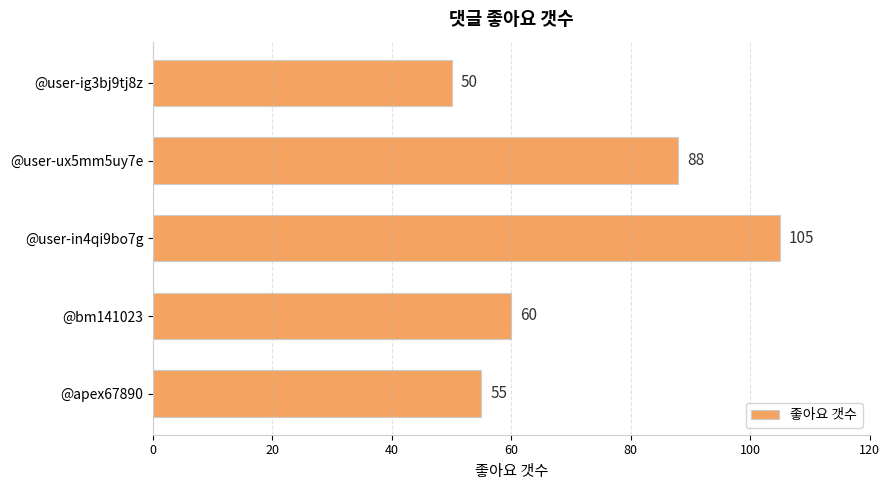

What is the smallest value displayed?

50